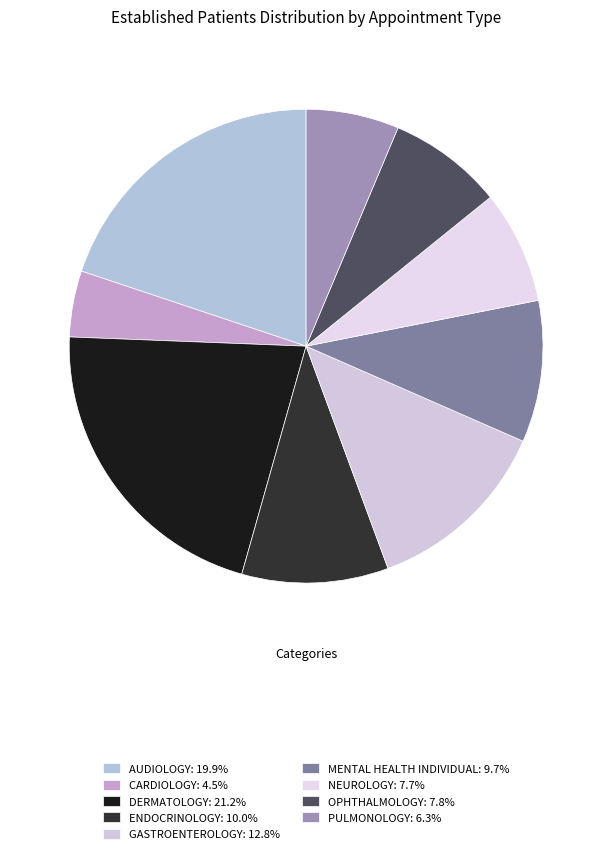

Which category has the biggest portion of the pie?

DERMATOLOGY